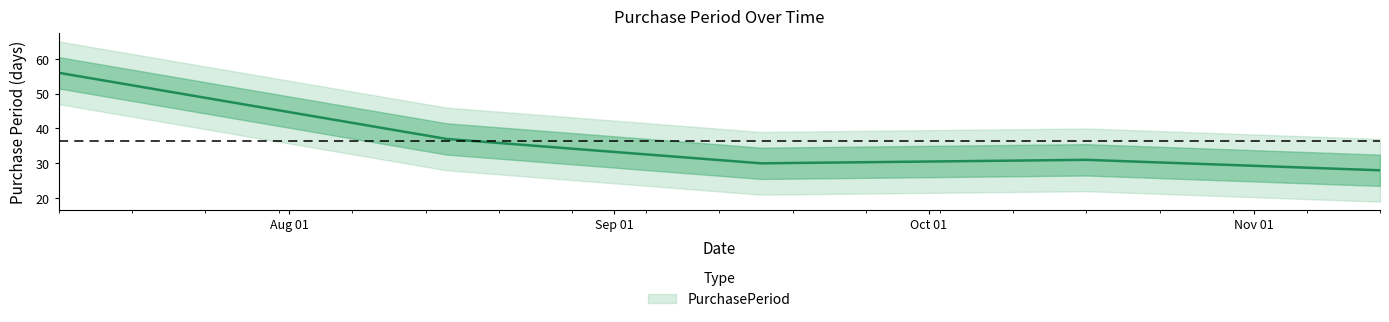

True or false: the data has more than 2 interior local peaks.

False